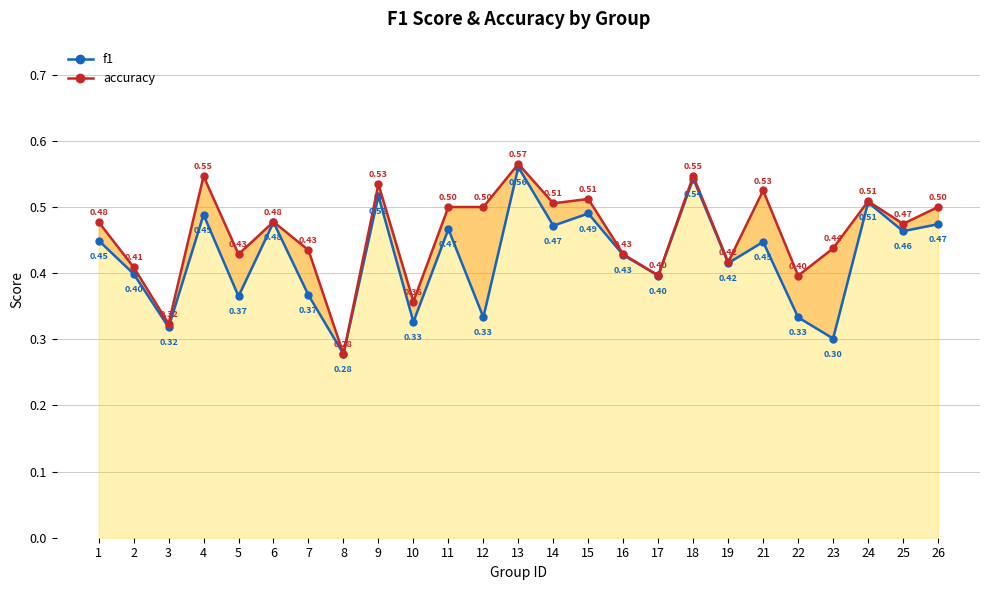

True or false: f1 and accuracy intersect in this chart.

False